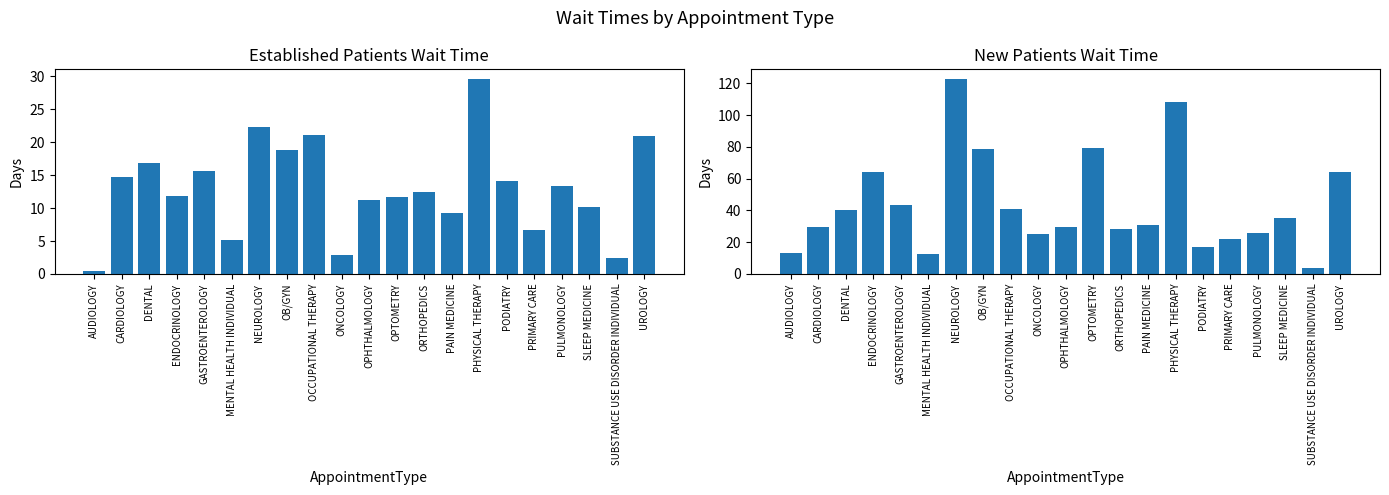

How many series are shown in this chart?

2